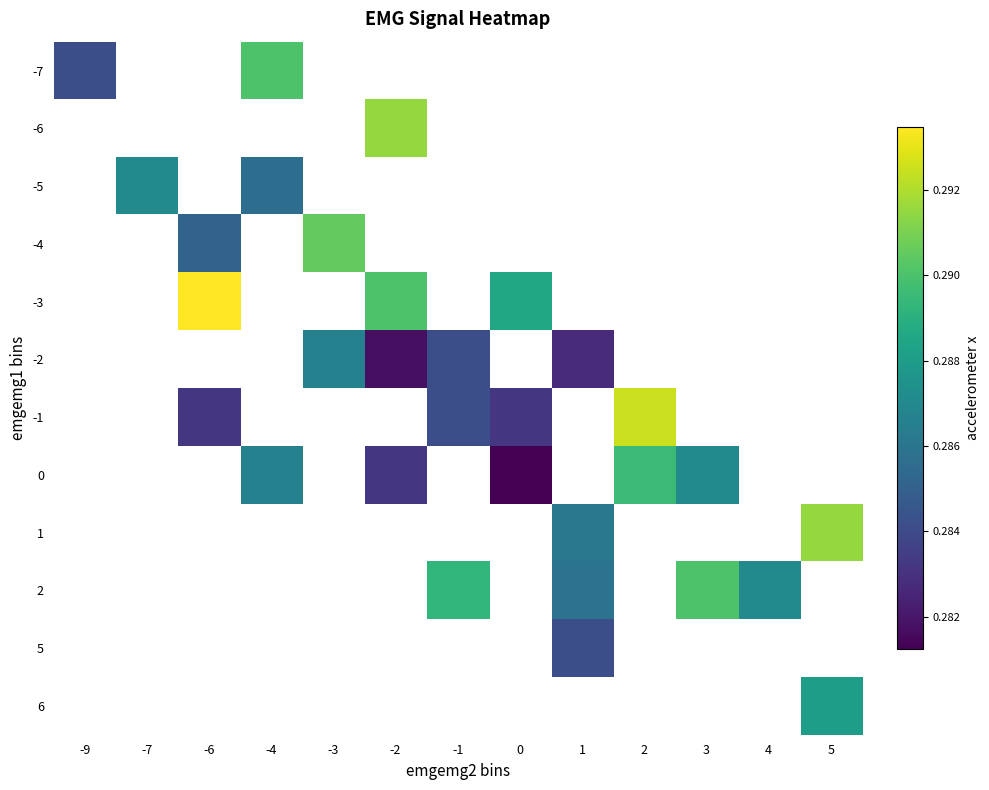

At which category does the chart reach its peak across all series?

-6